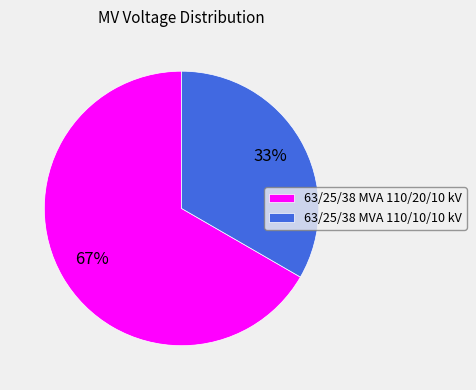

What percentage is the 63/25/38 MVA 110/10/10 kV slice, to the nearest percent?

33%